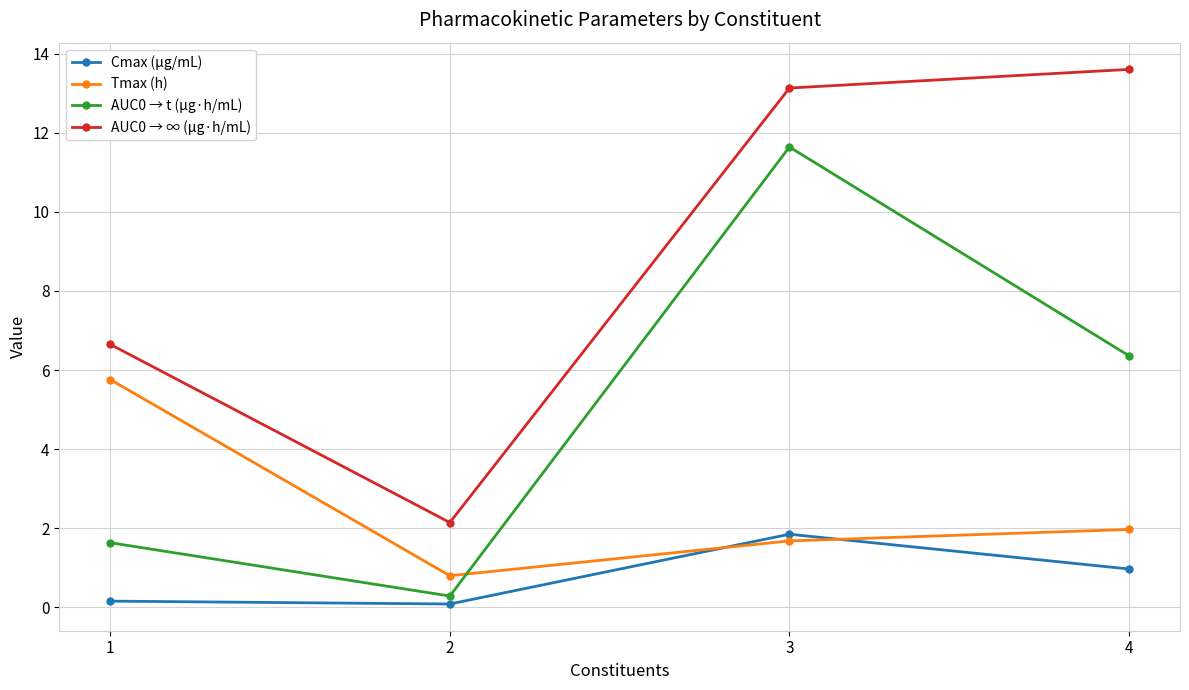

Is the value of AUC0 → t (μg·h/mL) at 4 greater than the value of Cmax (μg/mL) at 1?

Yes